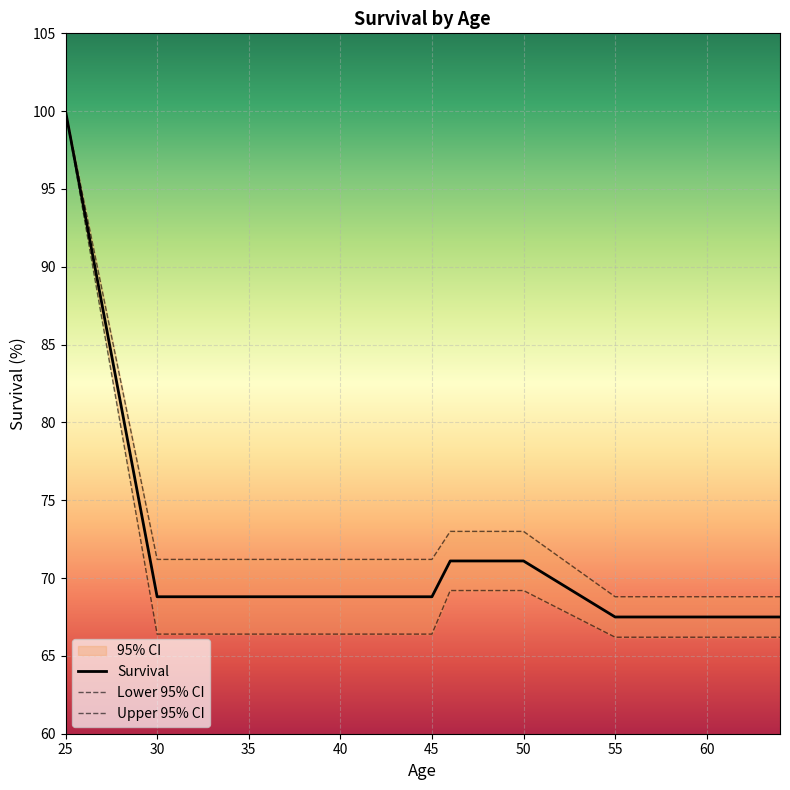

What is the difference between the maximum and second lowest values in the Survival_mid series?

32.5